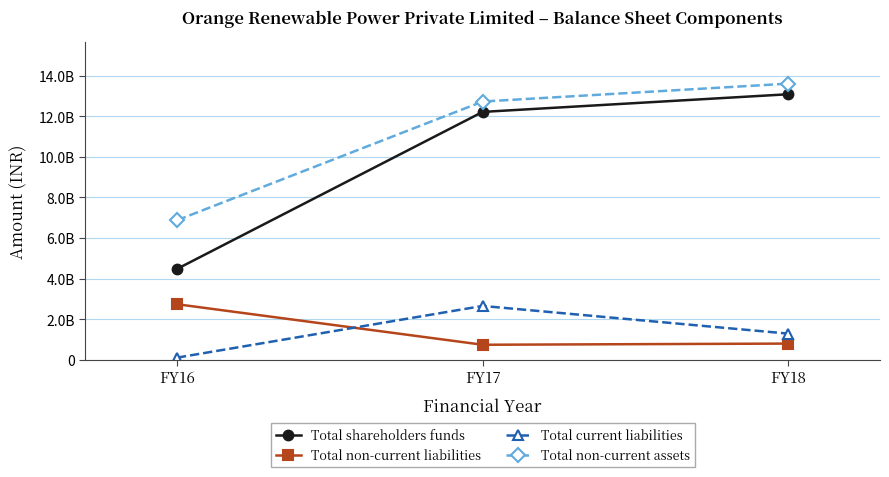

Which series has the largest total across all categories?

Total non-current assets